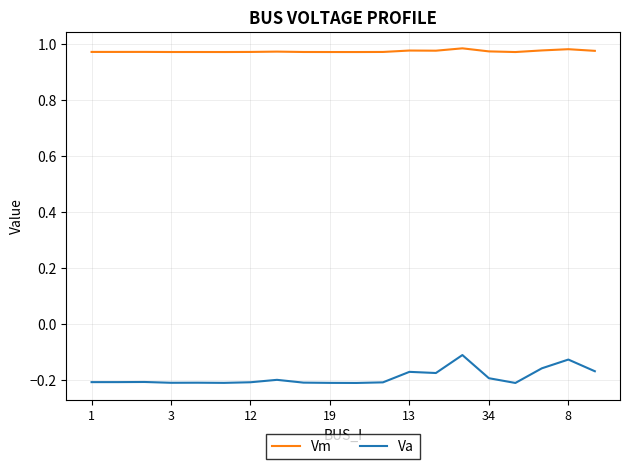

Rank the series by their maximum value, from highest to lowest.

Vm, Va